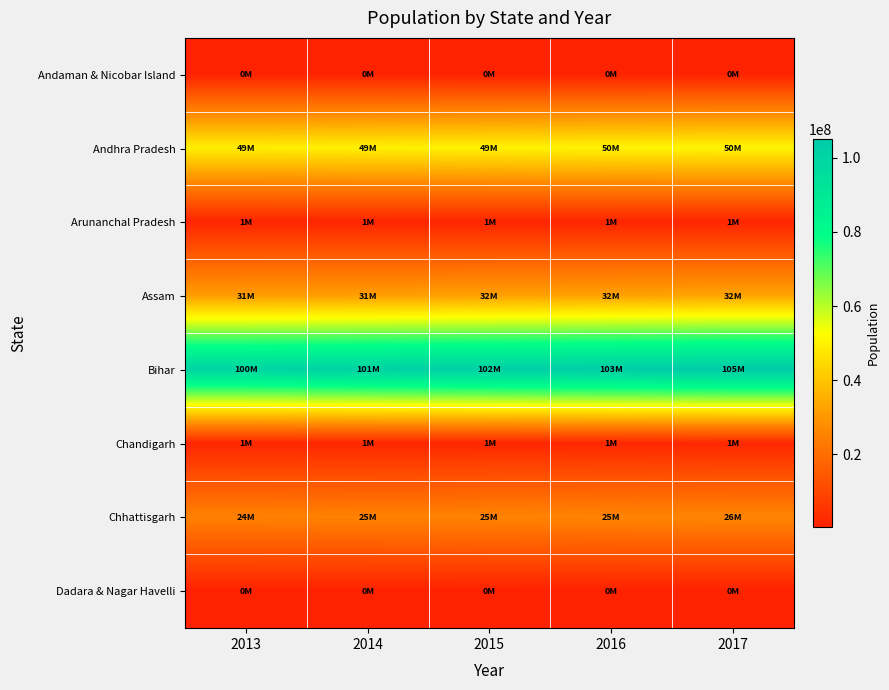

What is the spread (max minus min) of values at 2015?

102318000